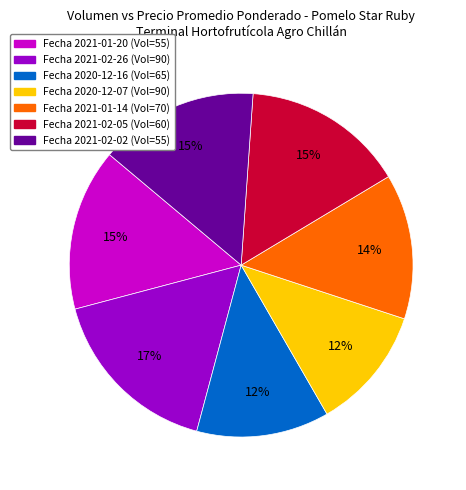

Is there a majority slice in this chart?

No